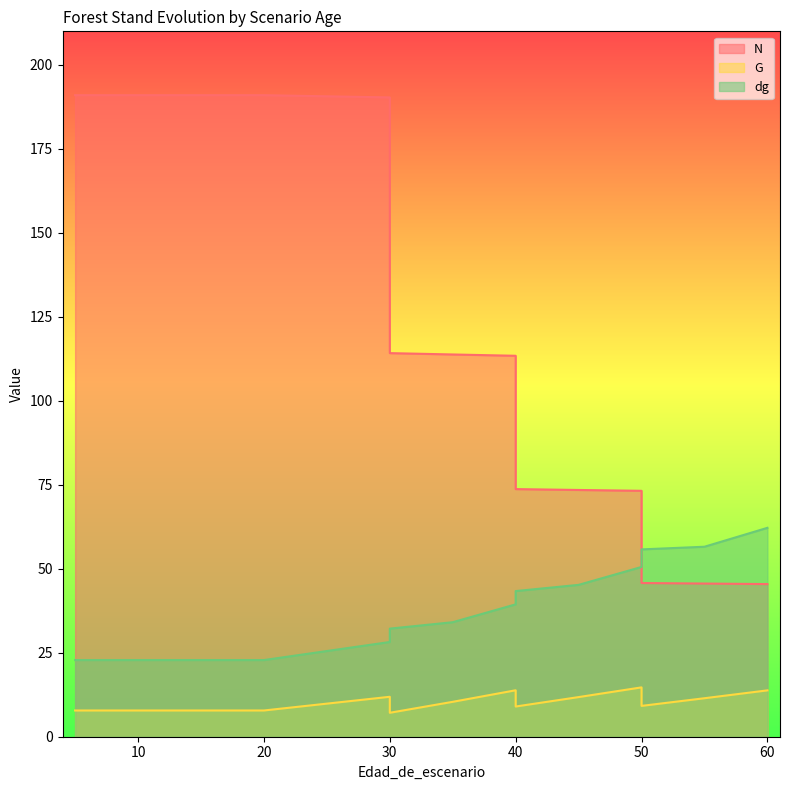

Is it true that G equals 2.2 at 50?

False